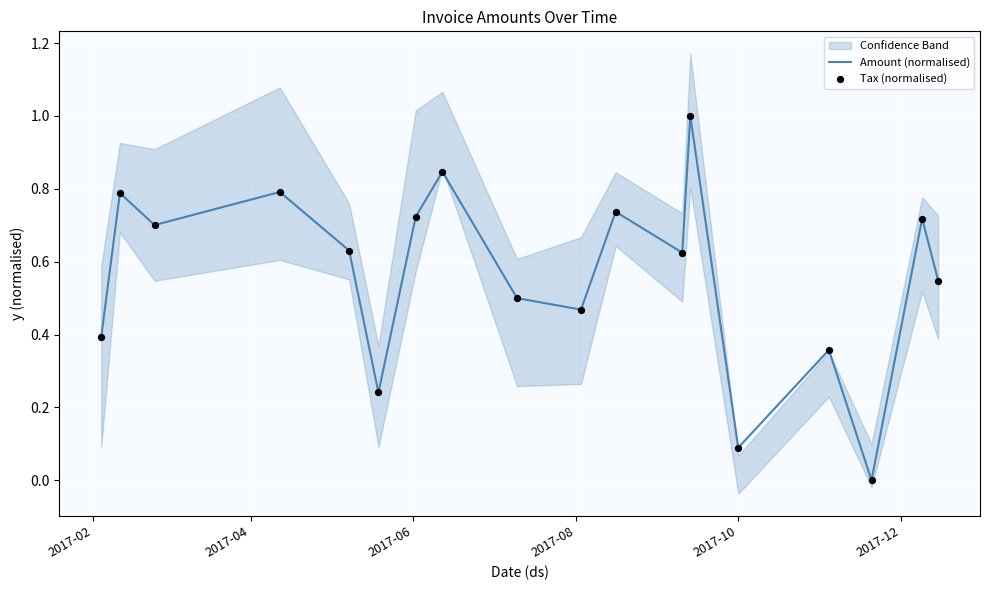

Which series has the largest total across all categories?

Amount (normalised)